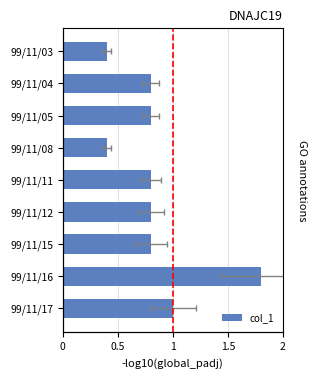

What is the value of the 4th bar from the left?

0.4